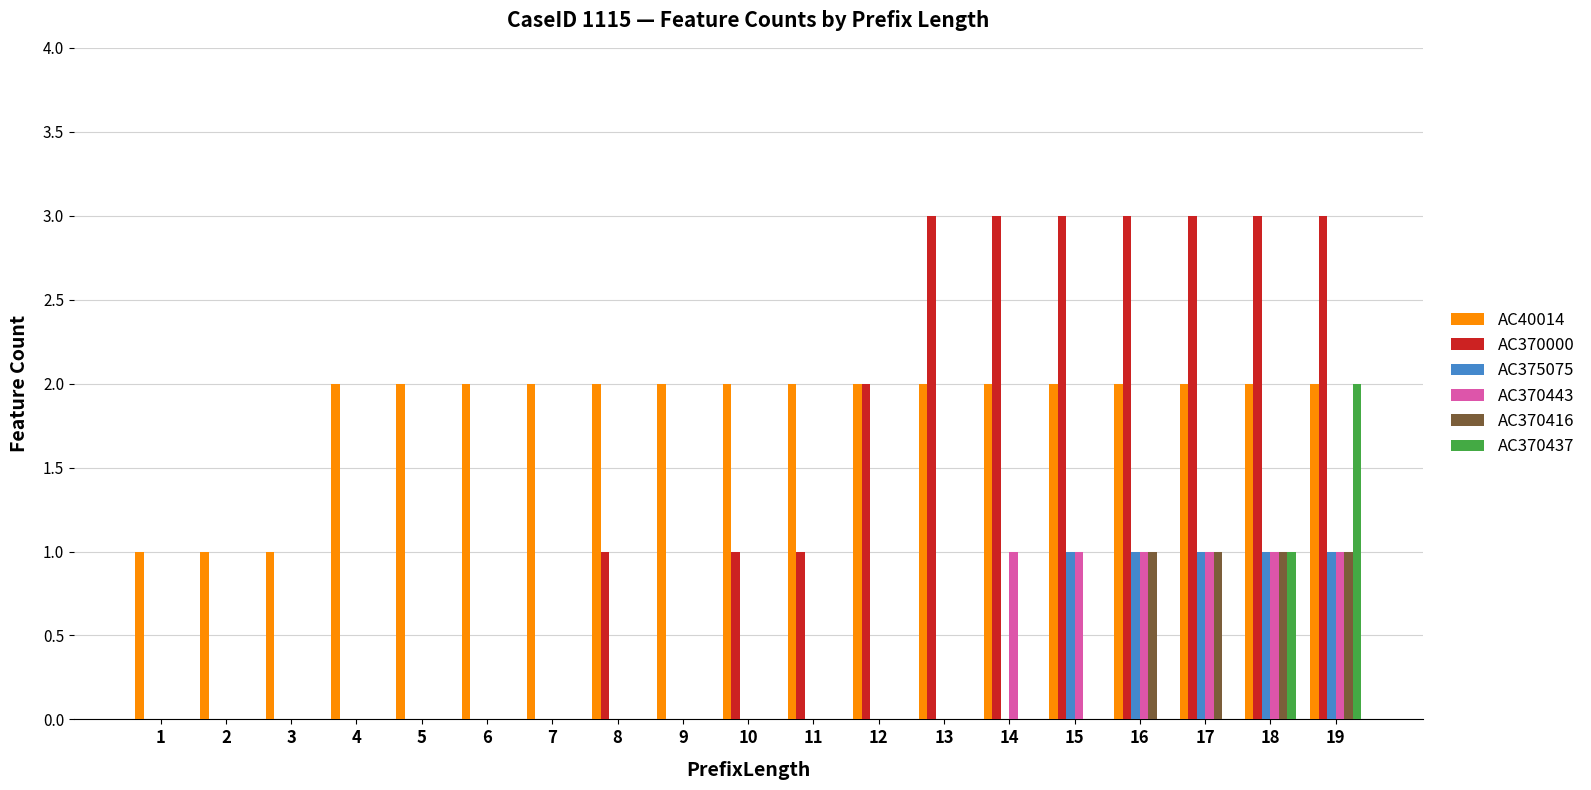

Between 10 and 13, which series saw the biggest shift?

AC370000